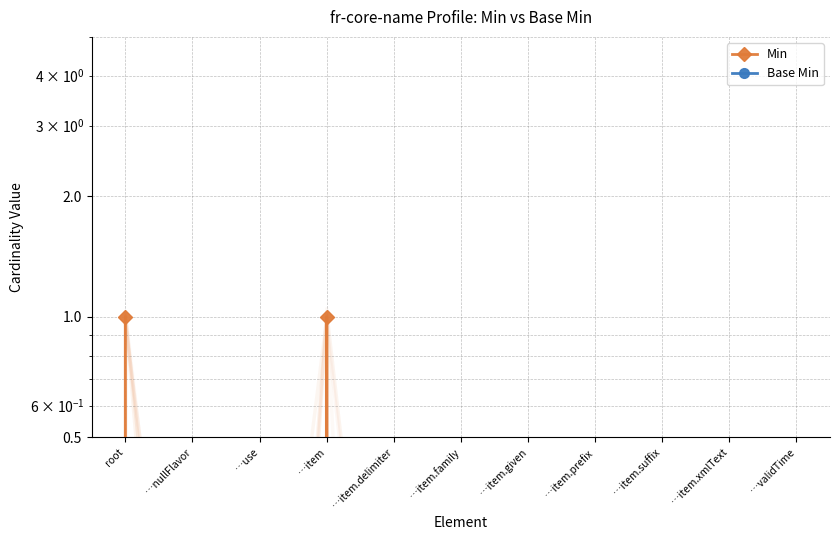

What position from the left is …item.given?

7